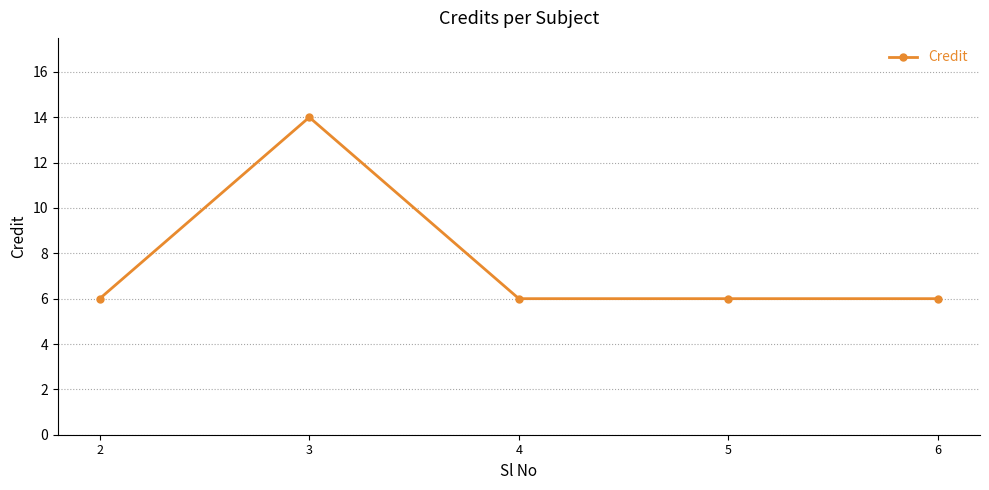

What is the value of the 1st point from the left?

6